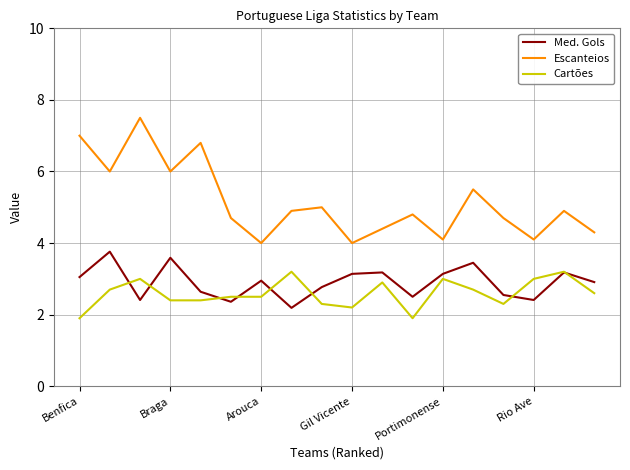

Which series has the largest total across all categories?

Escanteios